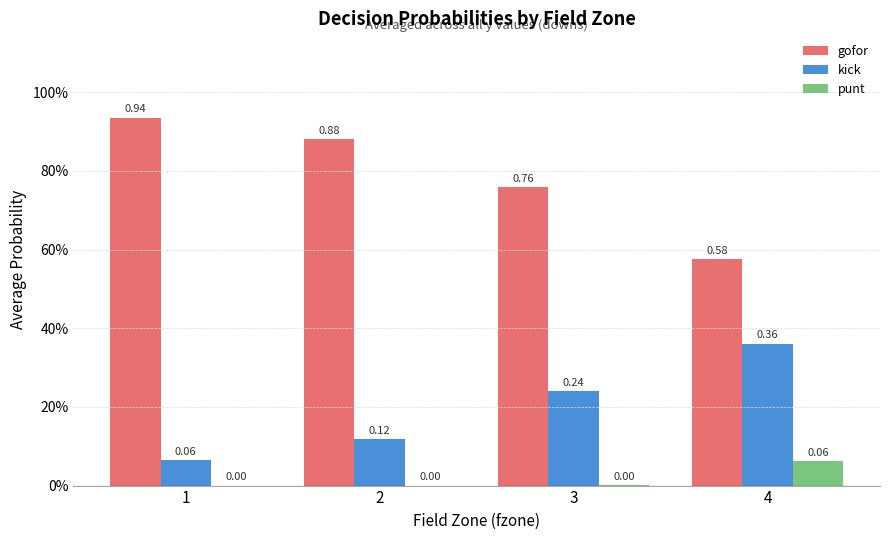

Rank the series at 2 from lowest to highest value.

punt, kick, gofor